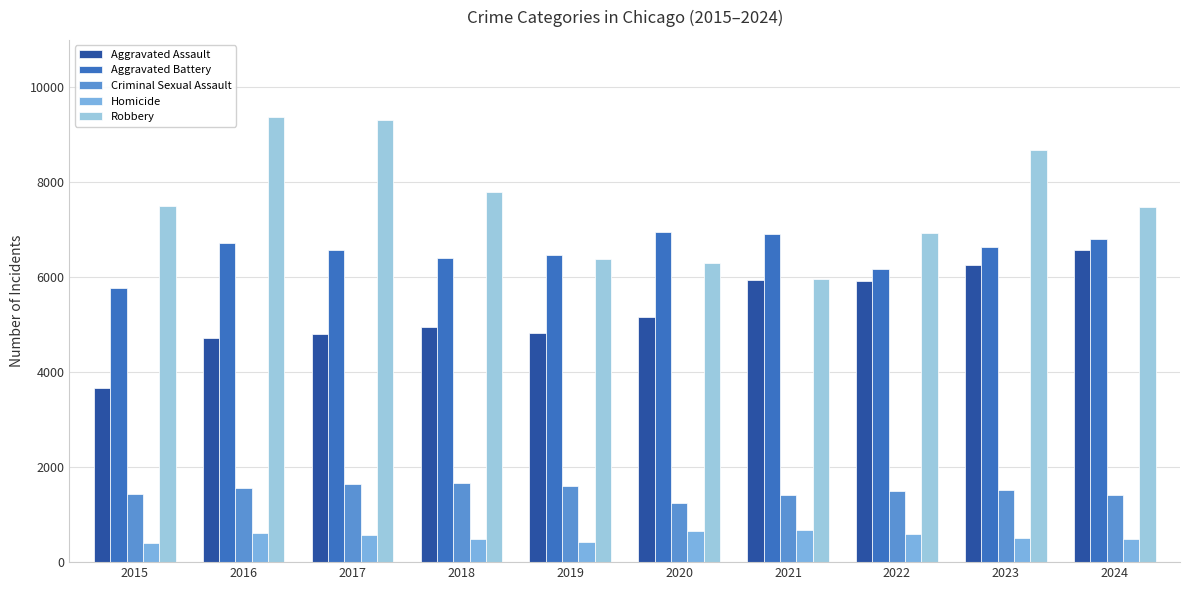

What is the difference between the Aggravated Battery values at 2021 and 2020?

41